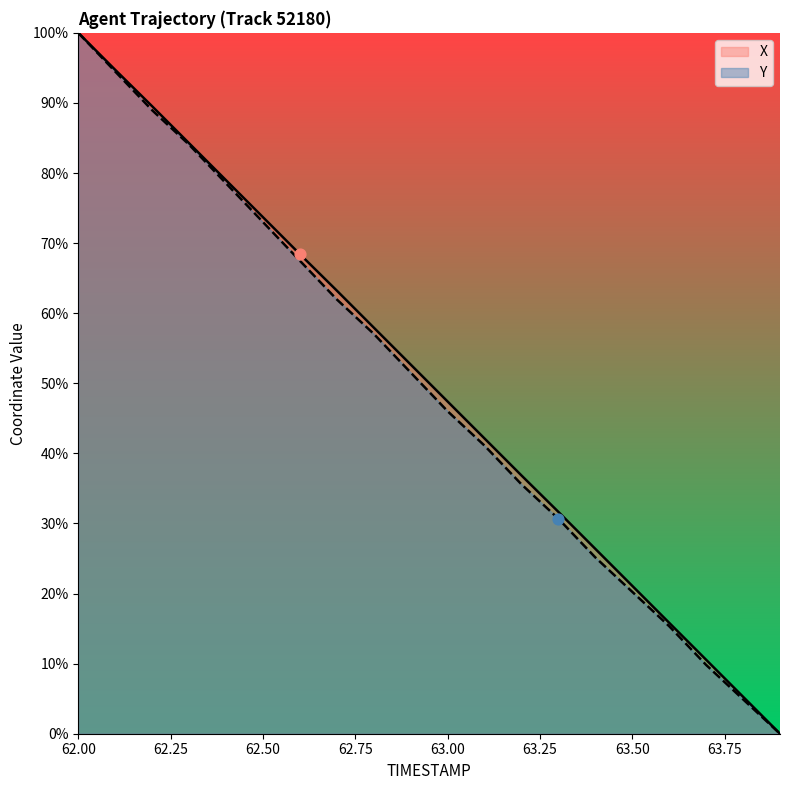

Which series has the largest Y range (max minus min)?

X